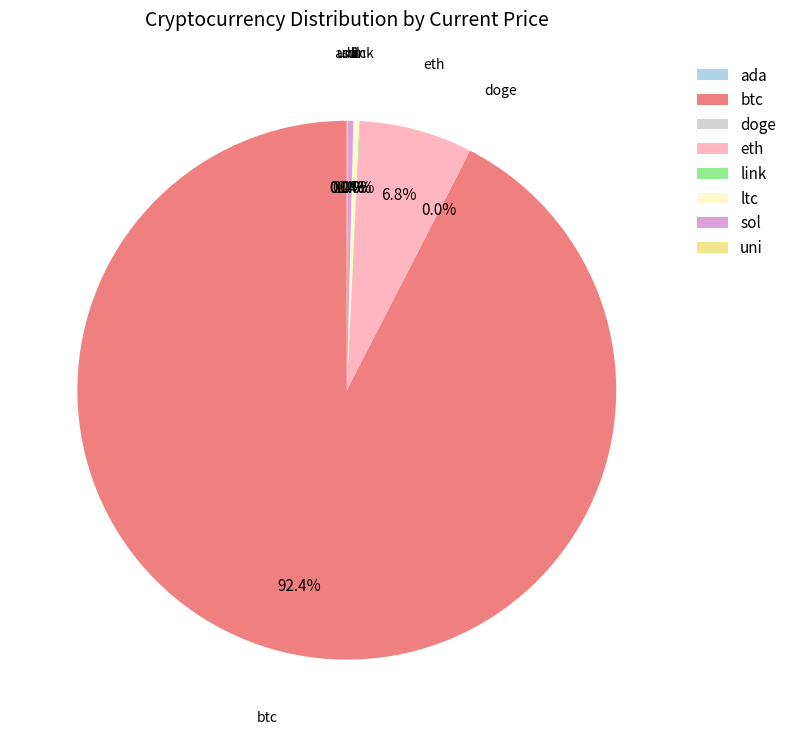

Which slice represents more than half of the pie?

btc